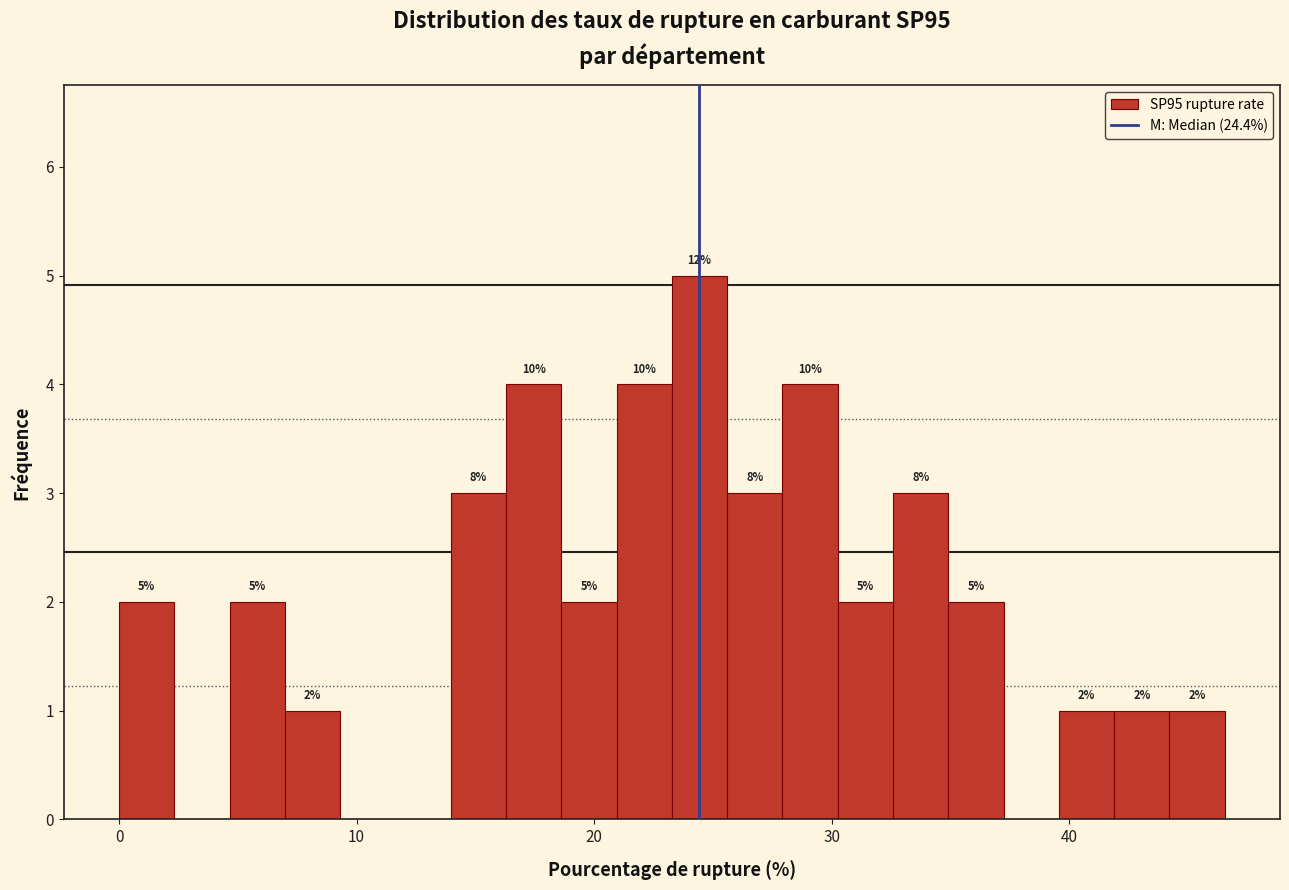

Around what value on the x-axis is the tallest bar? Give the approximate position of its centre, as read against the axis.

24